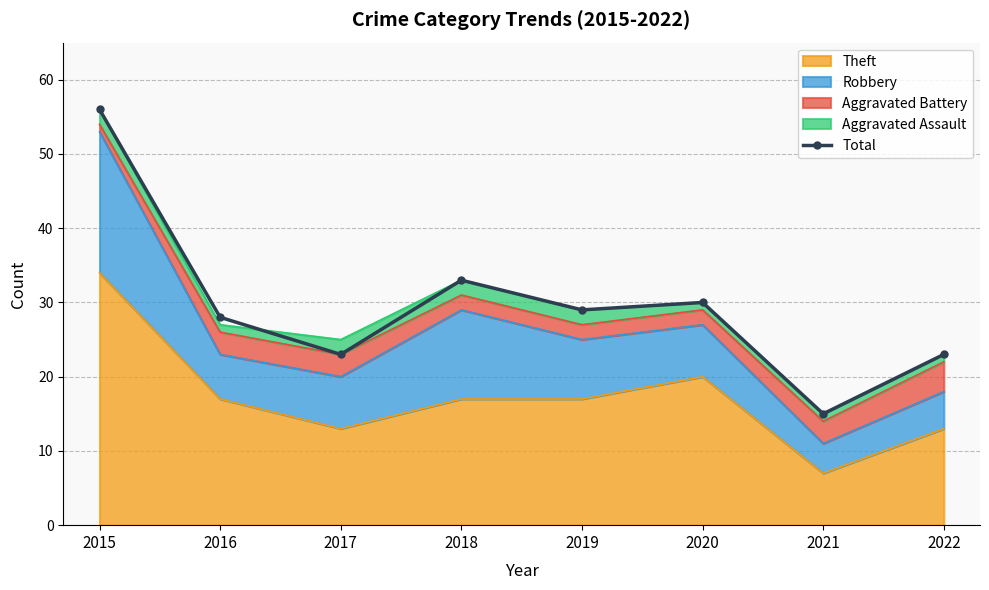

What is the average value?

30